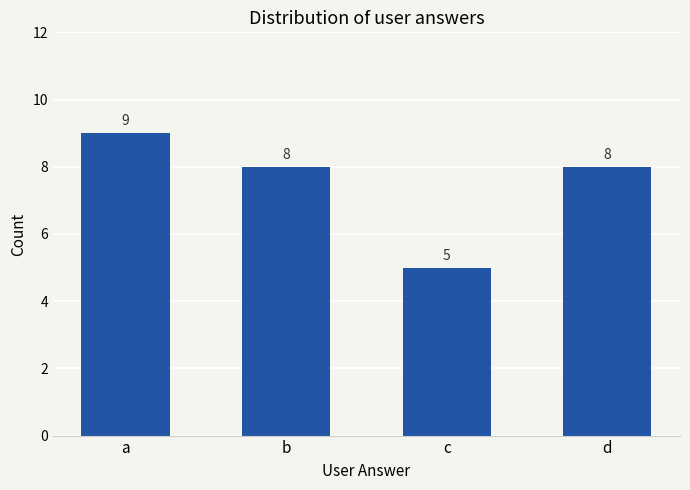

What is the change in value from a to d?

-1